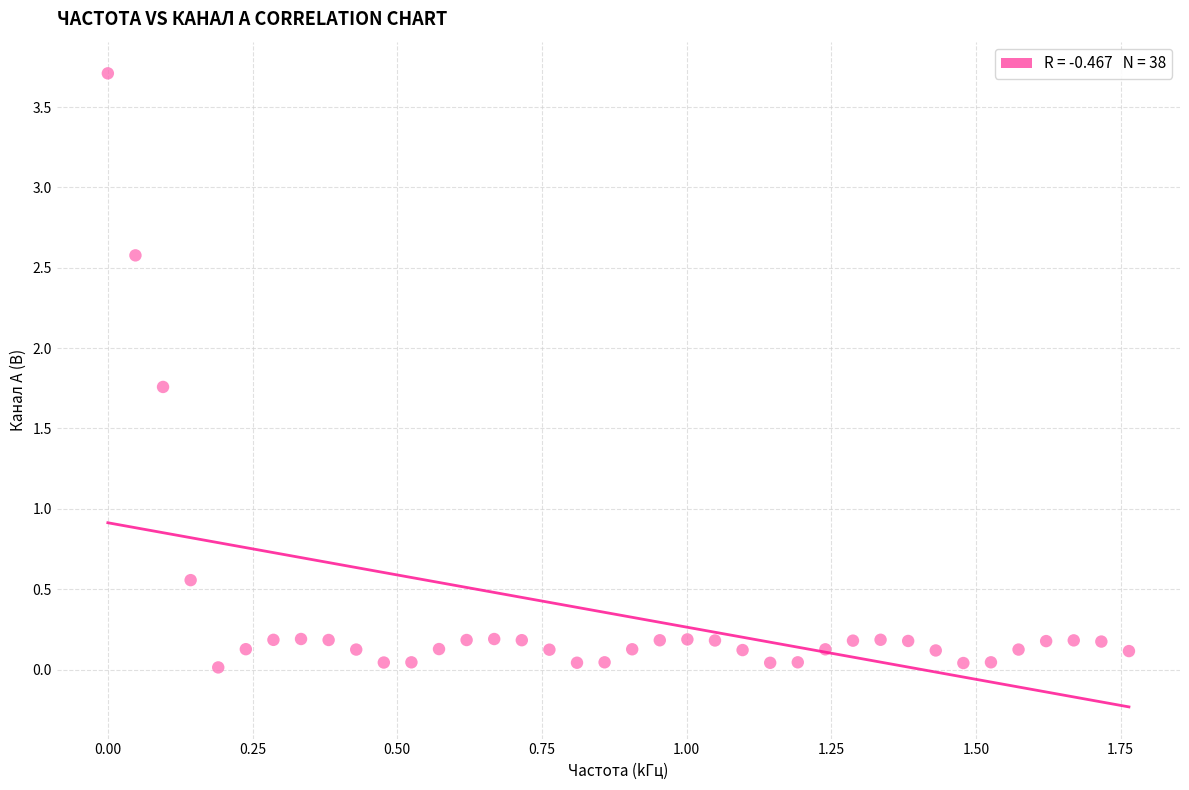

What is the range of X values (max minus min)?

1.8